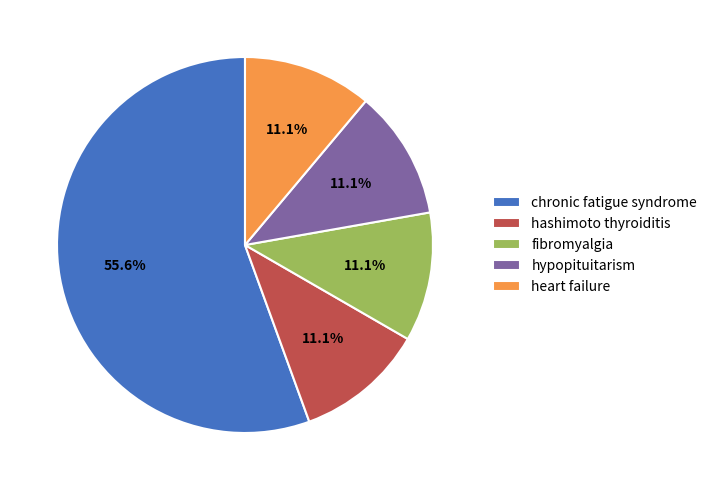

To the nearest percent, what percentage of the pie is fibromyalgia?

11%